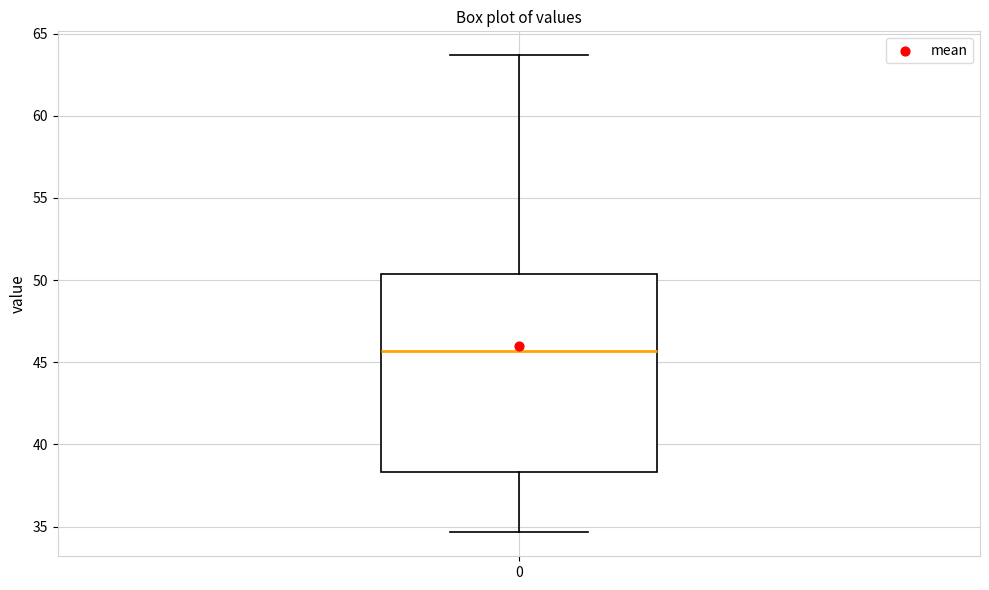

Read this box plot against the y-axis: the position of the median line, the range covered by the box, and the ends of both whiskers. The values are not printed on the chart, so give them approximately, as read against the axis.

median 45.5, box 38.5 to 50.5, whiskers 34.5 to 63.5